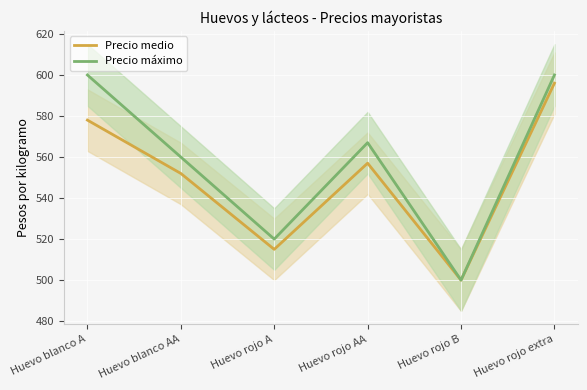

List the series in order of their peak value, lowest first.

Precio medio, Precio máximo